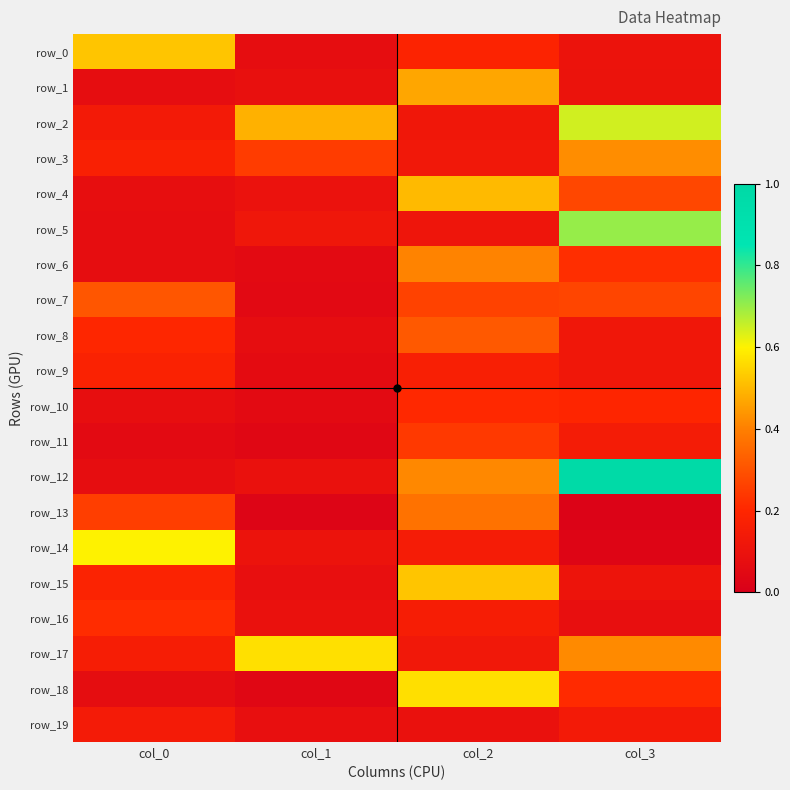

How many categories are shown in the chart?

4